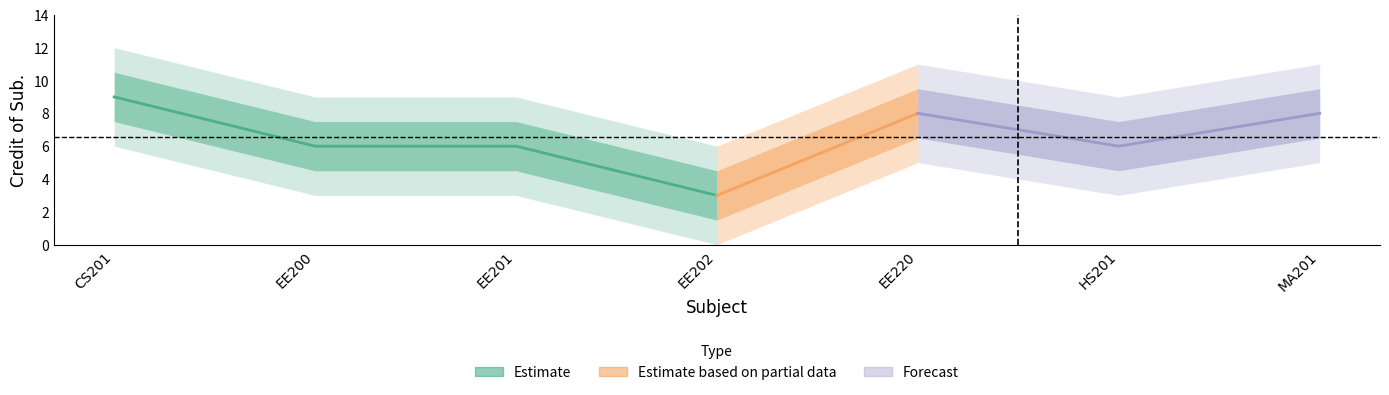

What is the label of the 4th point from the right?

EE202